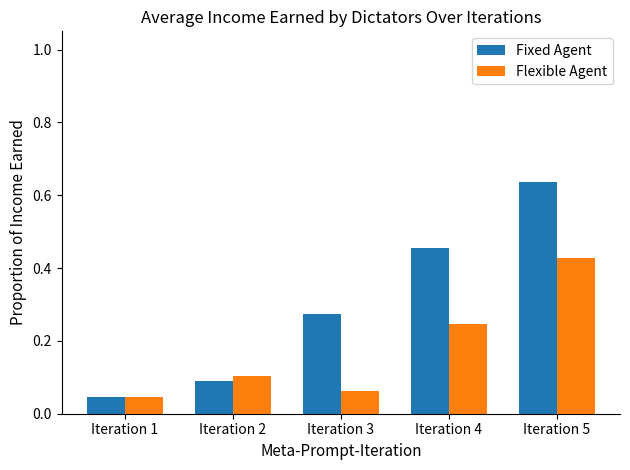

The Fixed Agent series shows 0.8 at Iteration 4. True or false?

False